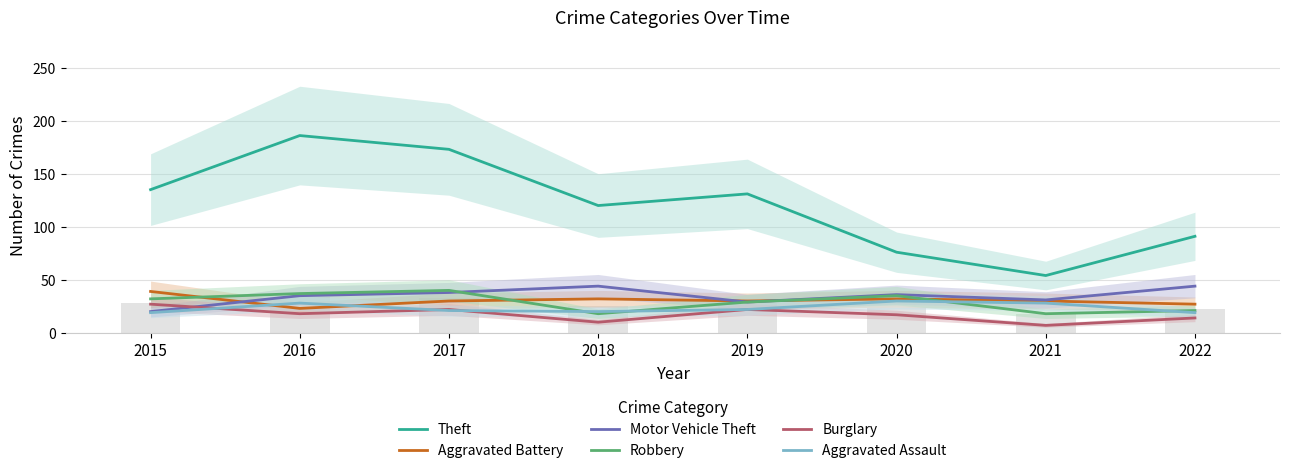

What is the minimum value for Aggravated Battery?

23